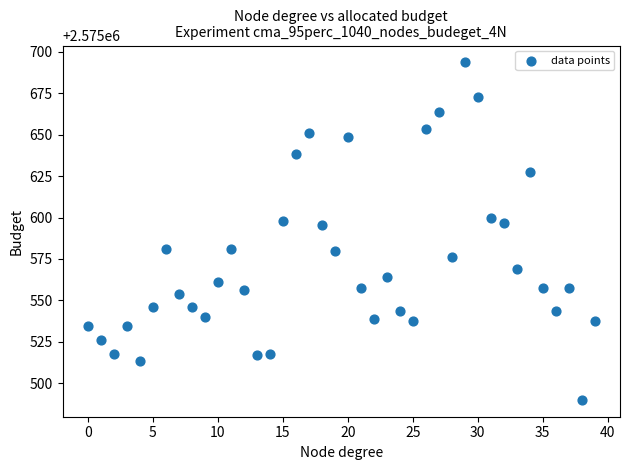

What is the range of Y values (max minus min)?

203.8